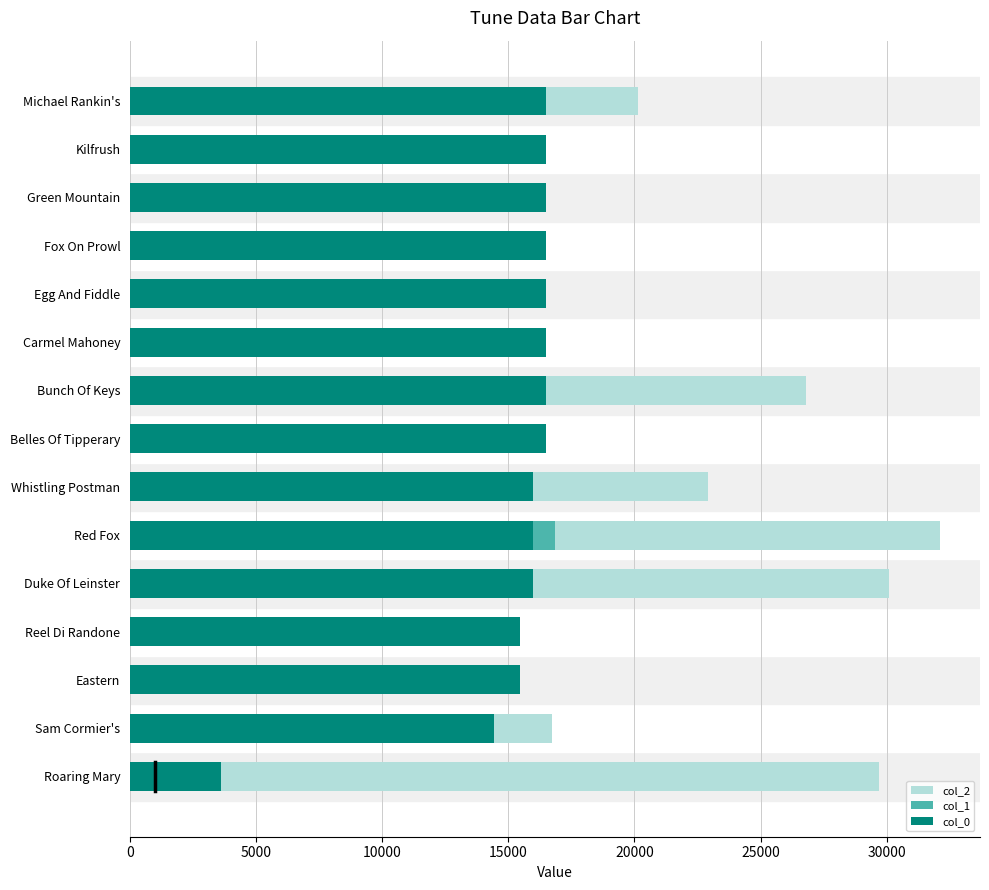

What position from the right is Reel Di Randone?

12